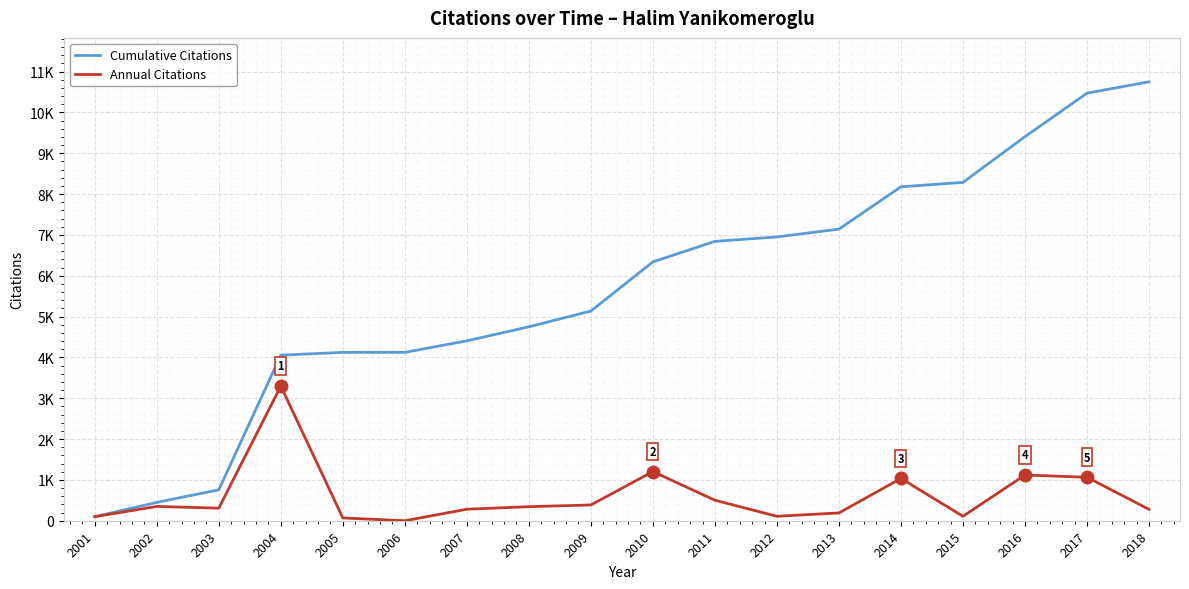

Which series has the largest total across all categories?

Cumulative Citations